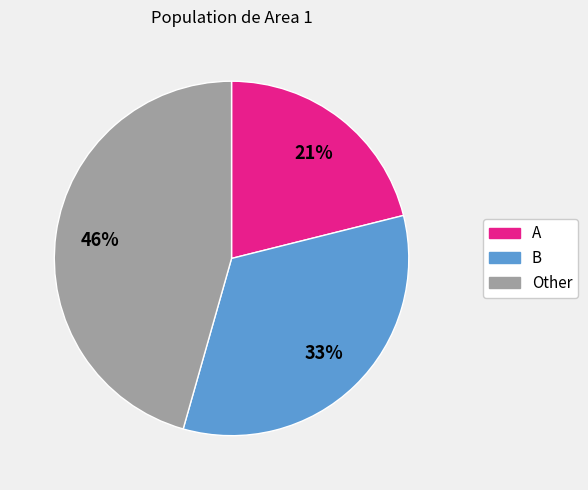

Does Other account for over 50% of the chart?

No